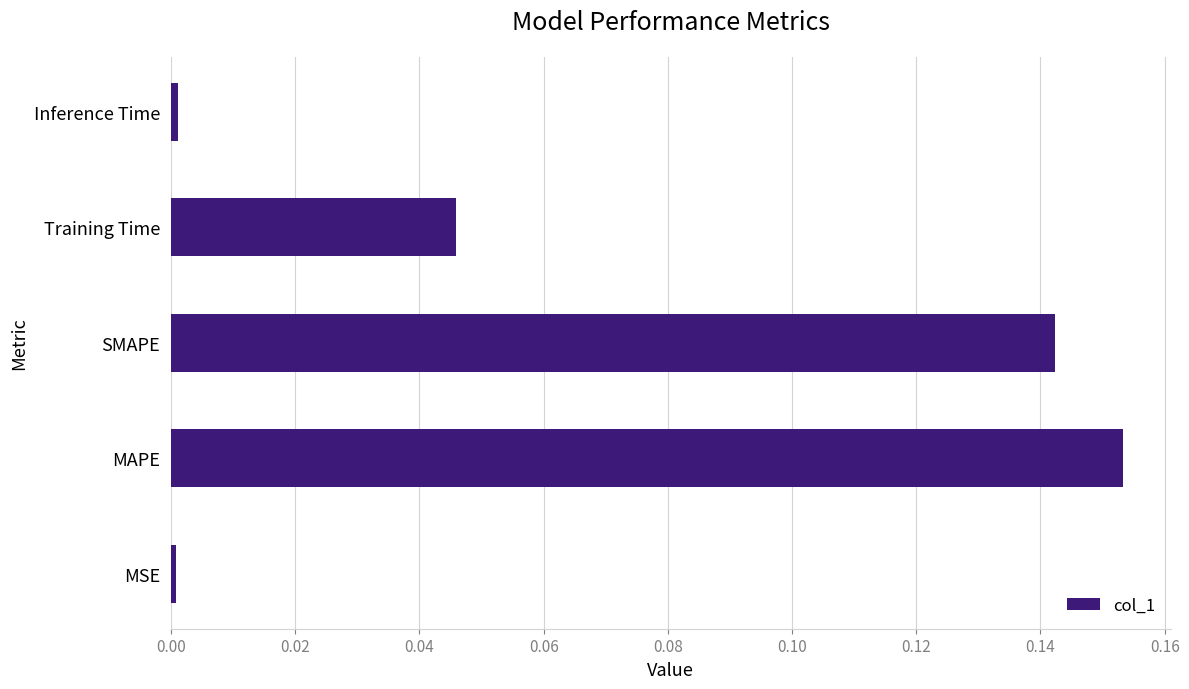

Is it true that the value at Inference Time is 0.0?

True